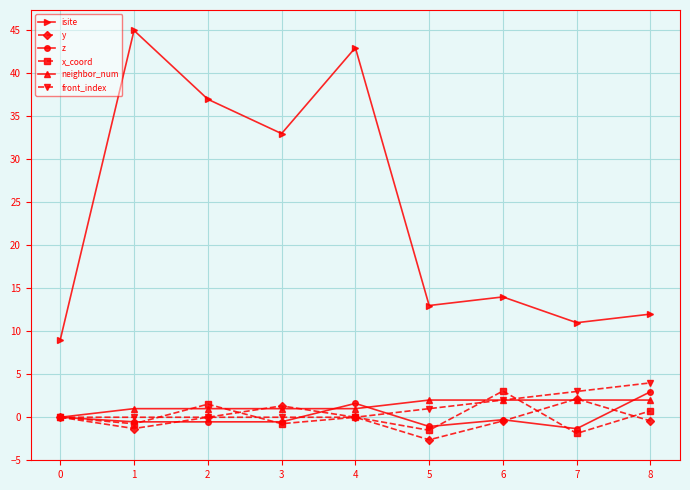

What are all the series names shown in the legend?

isite, y, z, x_coord, neighbor_num, front_index